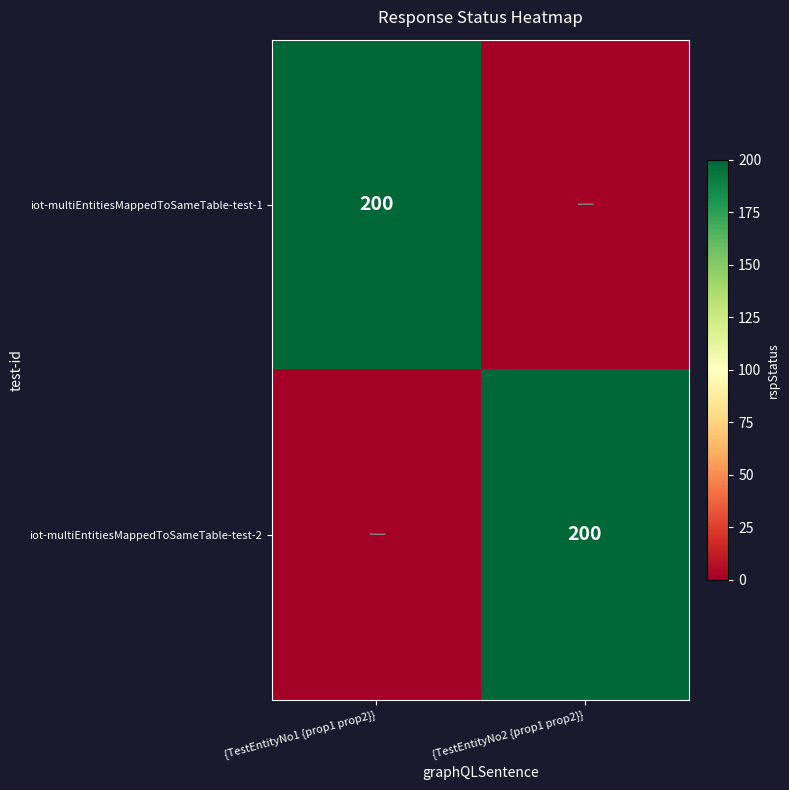

The iot-multiEntitiesMappedToSameTable-test-1 series shows 0 at {TestEntityNo2 {prop1 prop2}}. True or false?

True